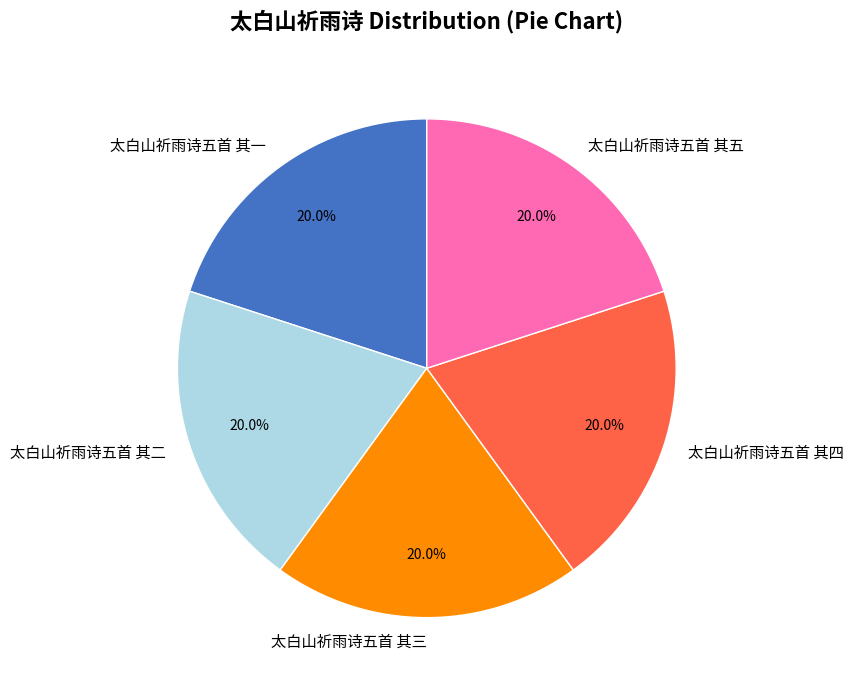

What is the ratio of the value at 太白山祈雨诗五首 其五 to the value at 太白山祈雨诗五首 其四?

1.0